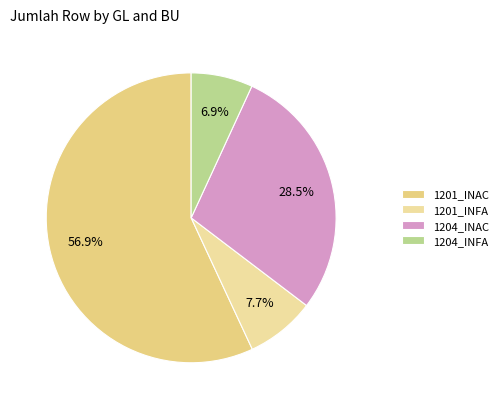

To the nearest percent, what is the average slice percentage?

25%